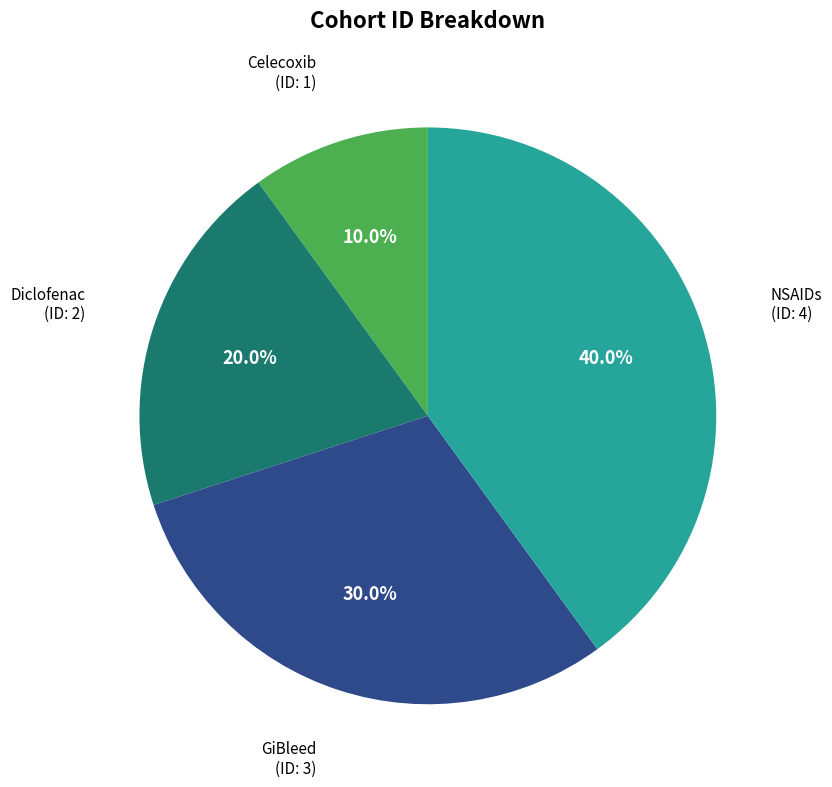

True or false: Diclofenac accounts for 25% of the total.

False